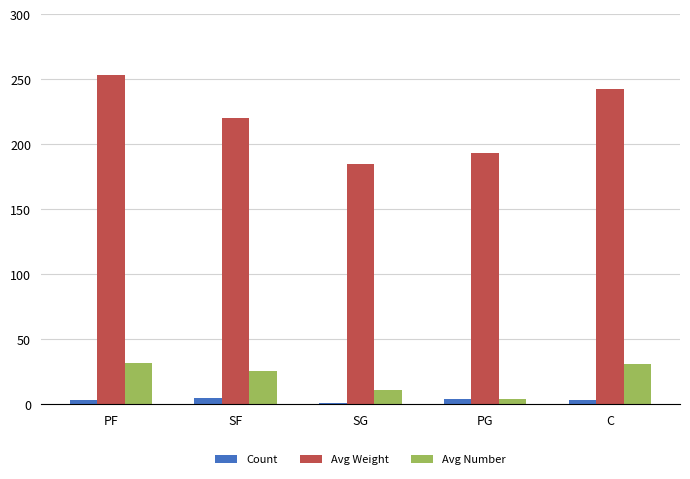

What is the spread (max minus min) of values at PF?

250.3